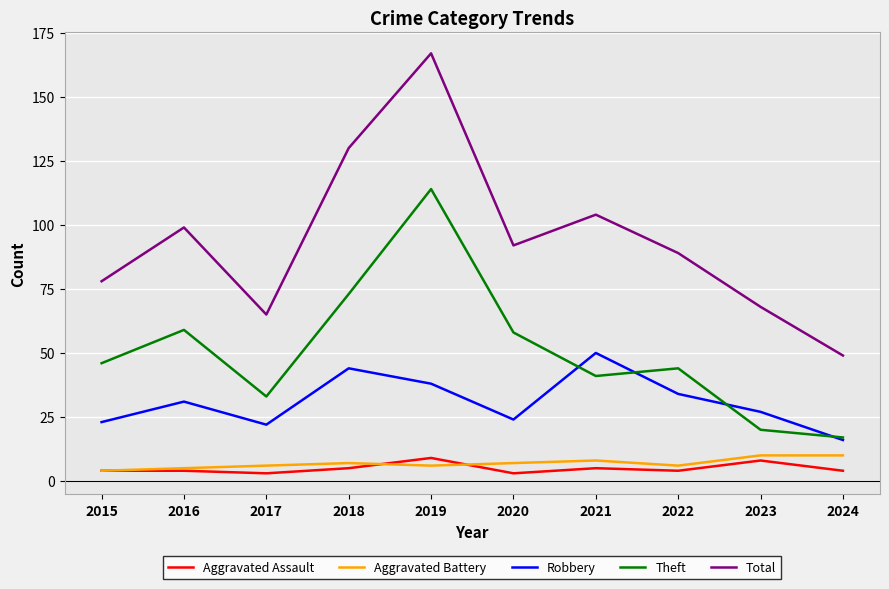

At how many categories does at least one series exceed 156?

1